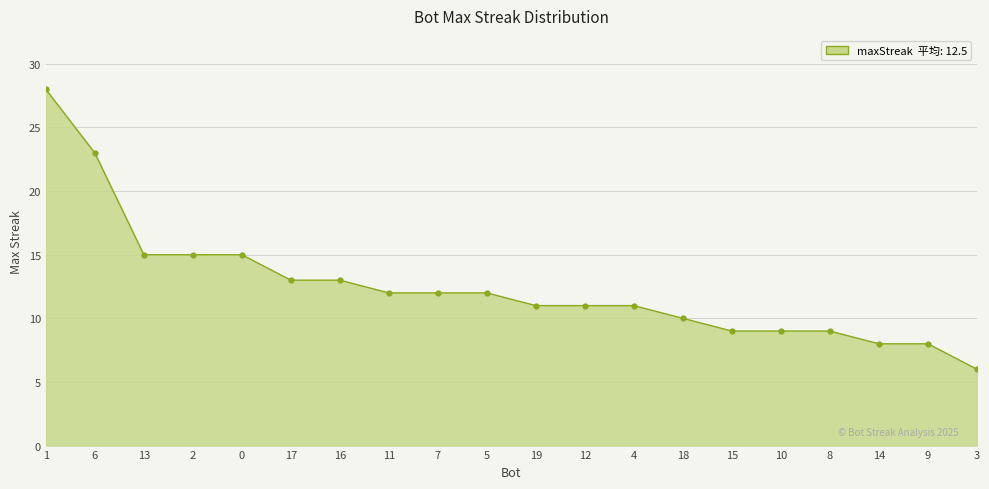

What is the difference between the second highest and minimum values?

17